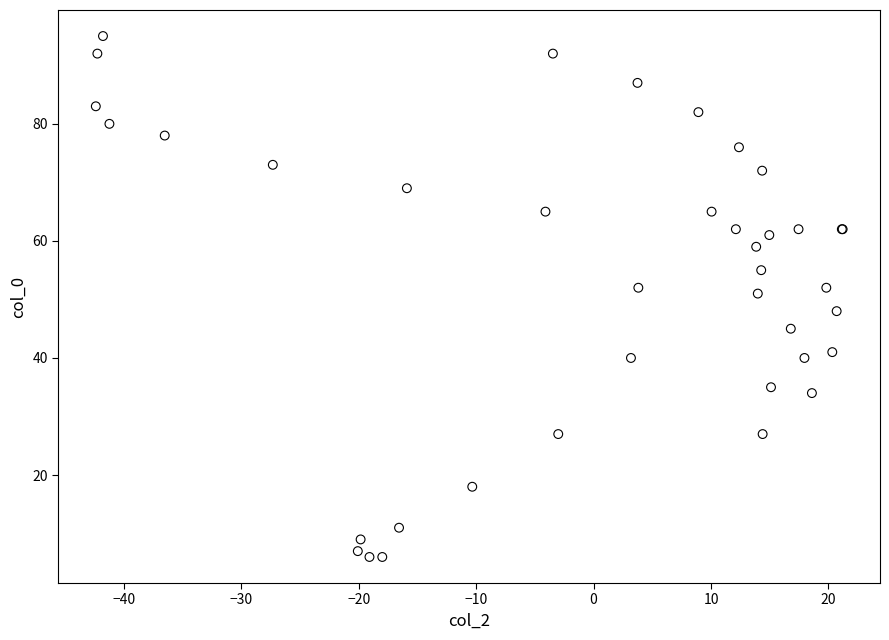

What Y value in the scatter plot is closest to 50?

51